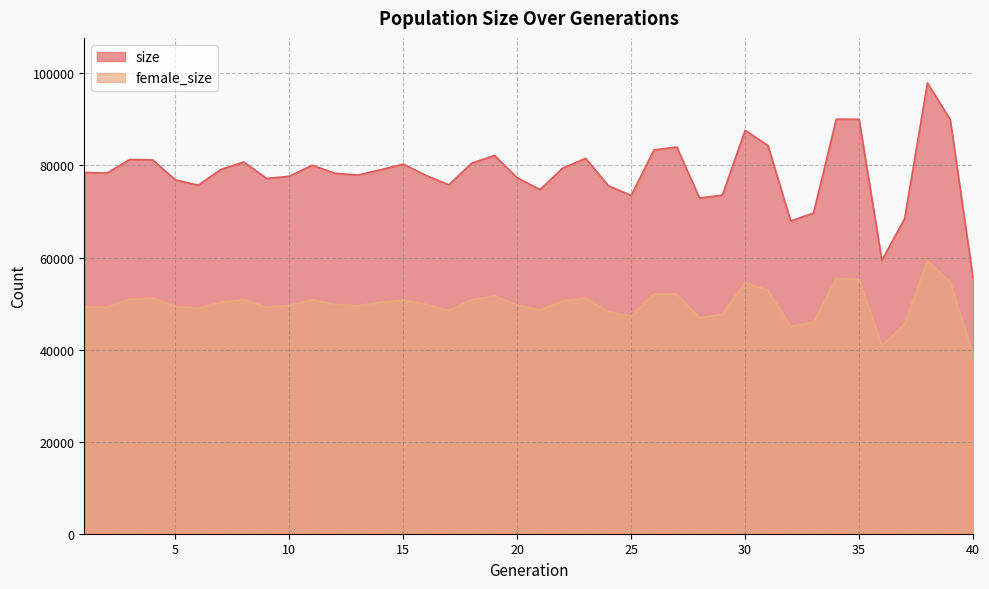

At which label is size closest to 76745?

5